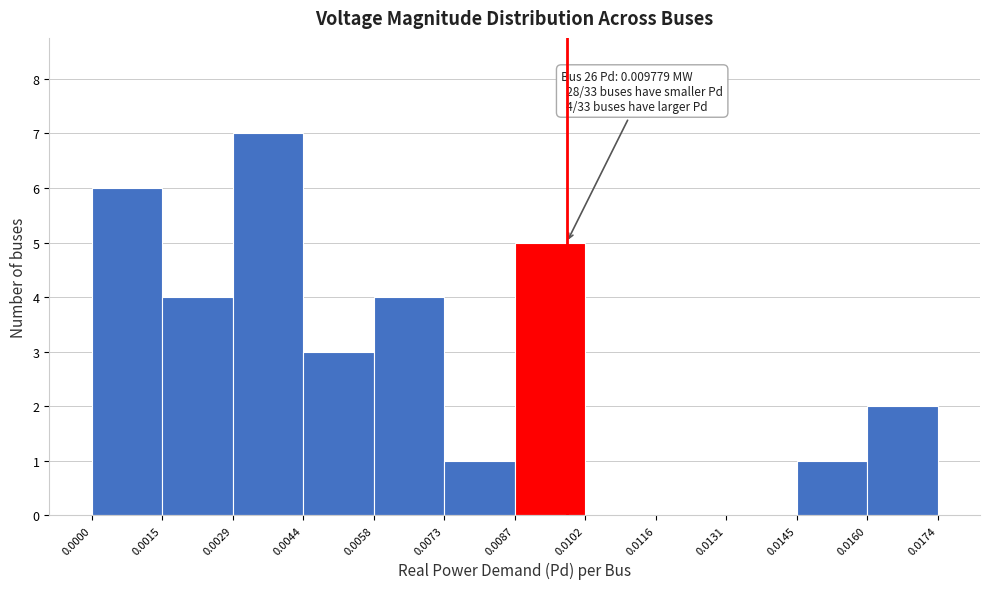

Which range on the x-axis has the tallest bar?

0.0029 to 0.0044